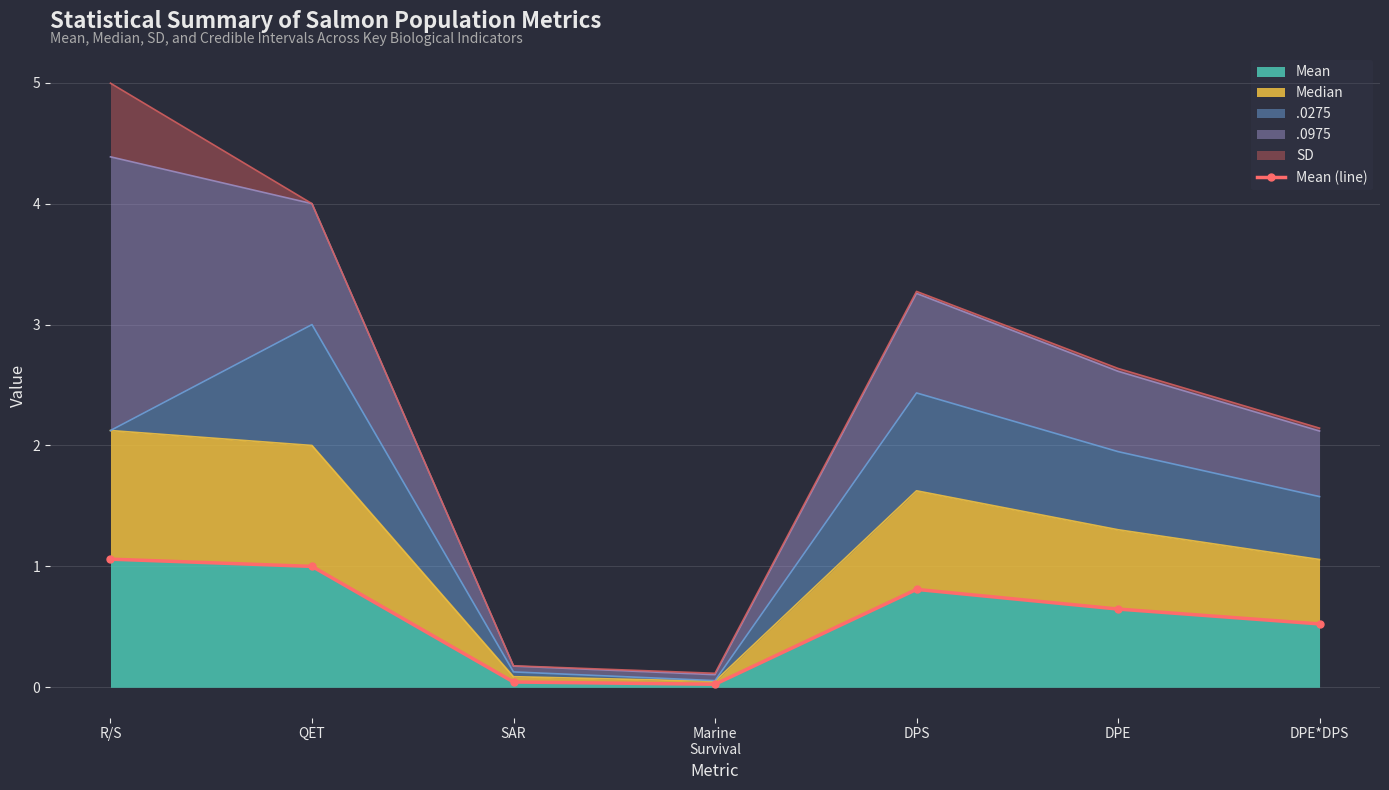

What is the label of the 4th point from the right?

Marine
Survival